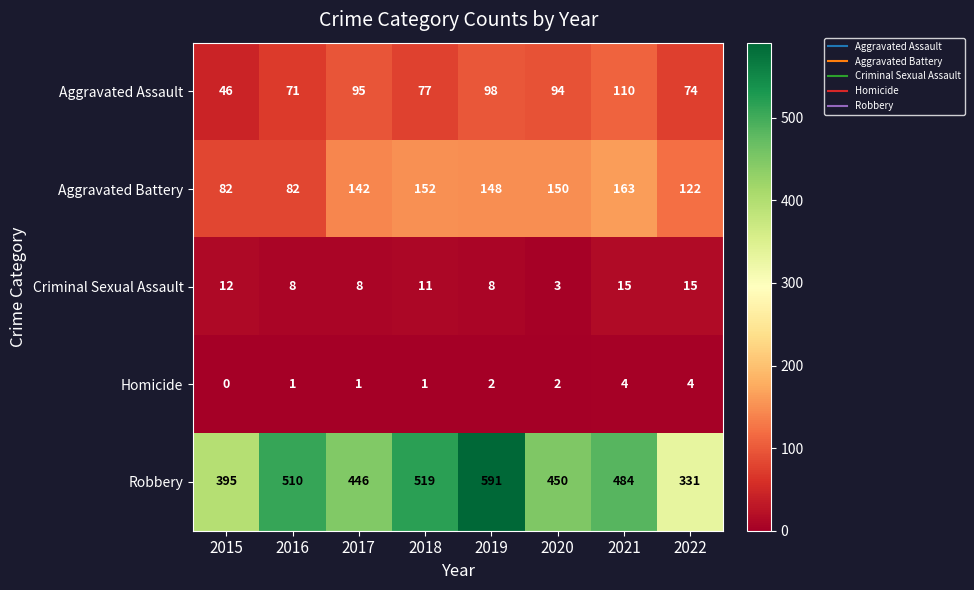

Between 2016 and 2018, which series saw the biggest shift?

Aggravated Battery